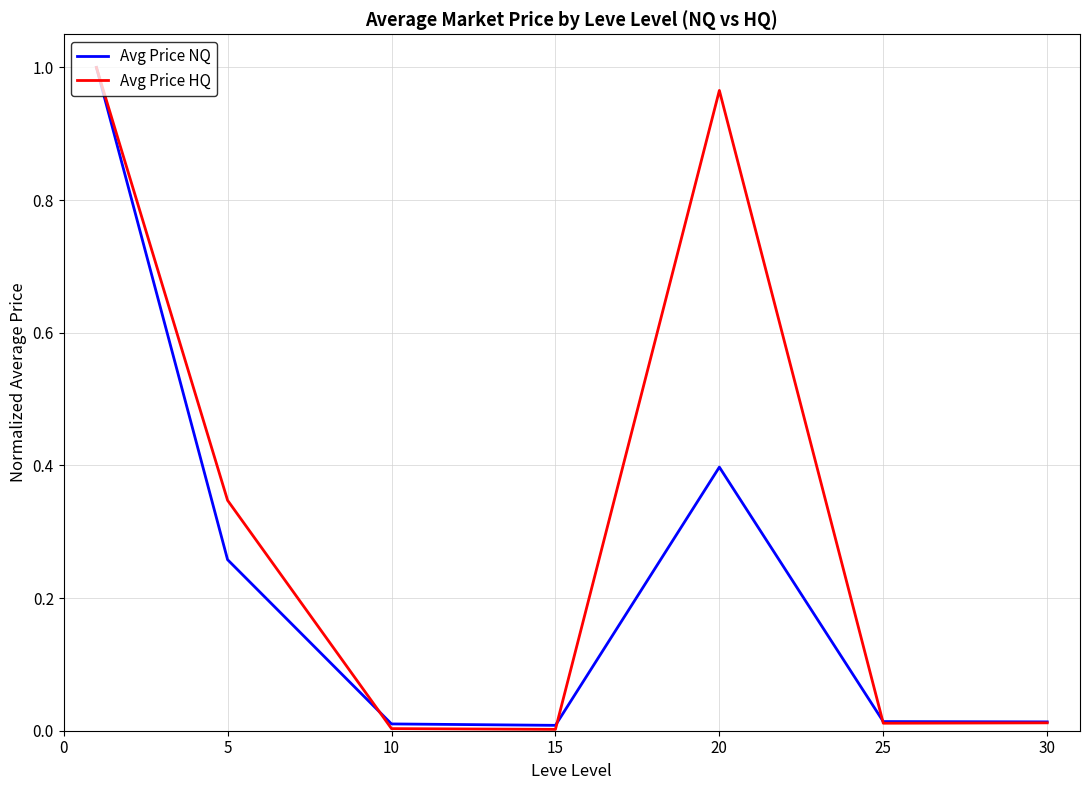

Which series has the largest total across all categories?

Avg Price HQ